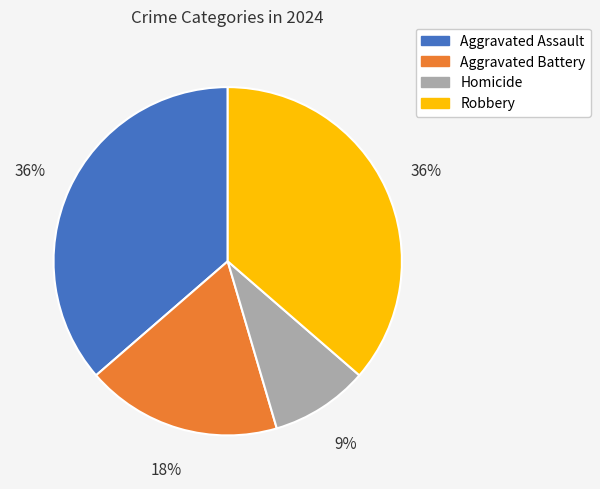

Is there any slice that represents more than half of the pie?

No